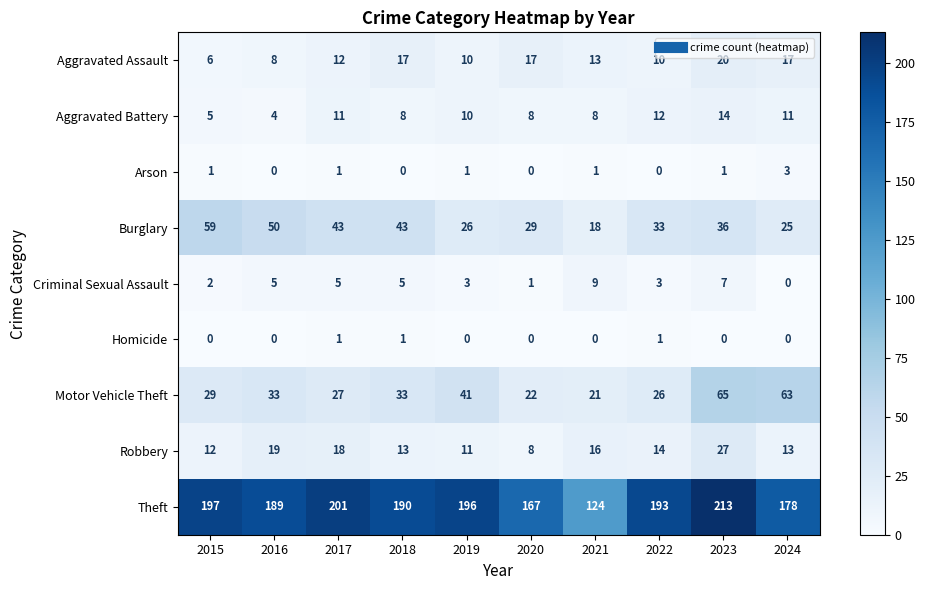

Between 2018 and 2019, which series saw the biggest shift?

Burglary